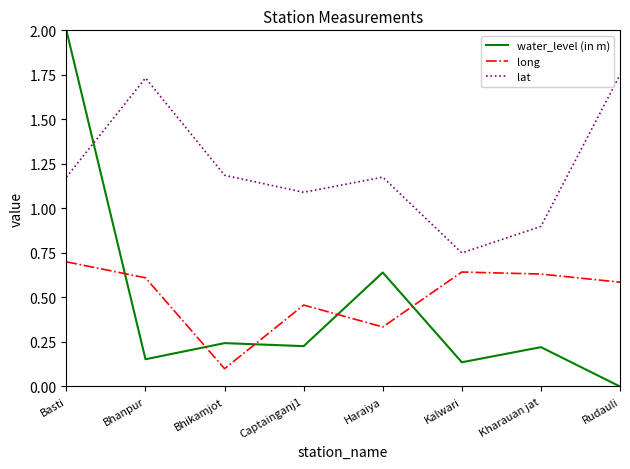

The value of long at Kalwari is 1.2. True or false?

False